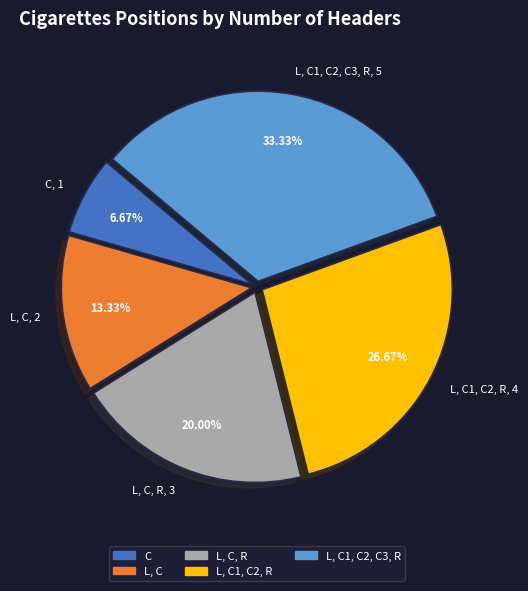

Is there any slice that represents more than half of the pie?

No